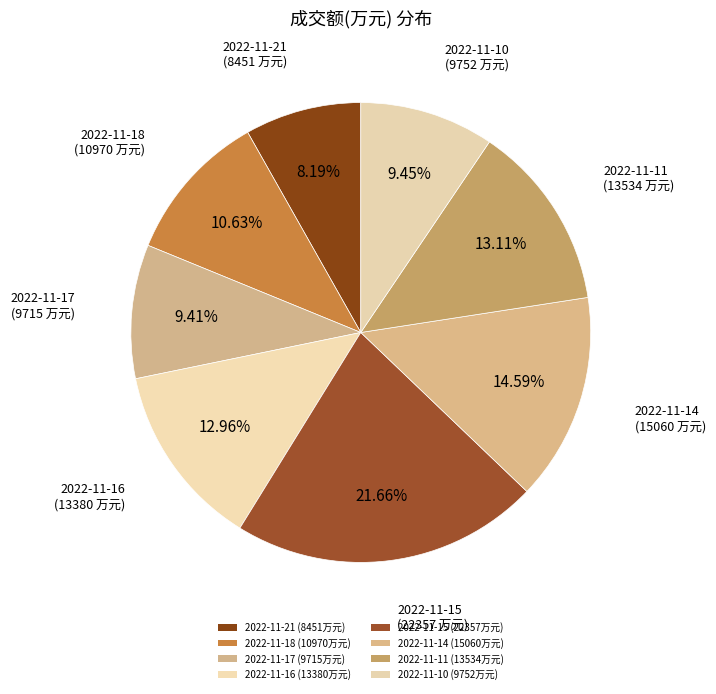

To the nearest percent, what is the difference between the largest and smallest slice percentages?

13%